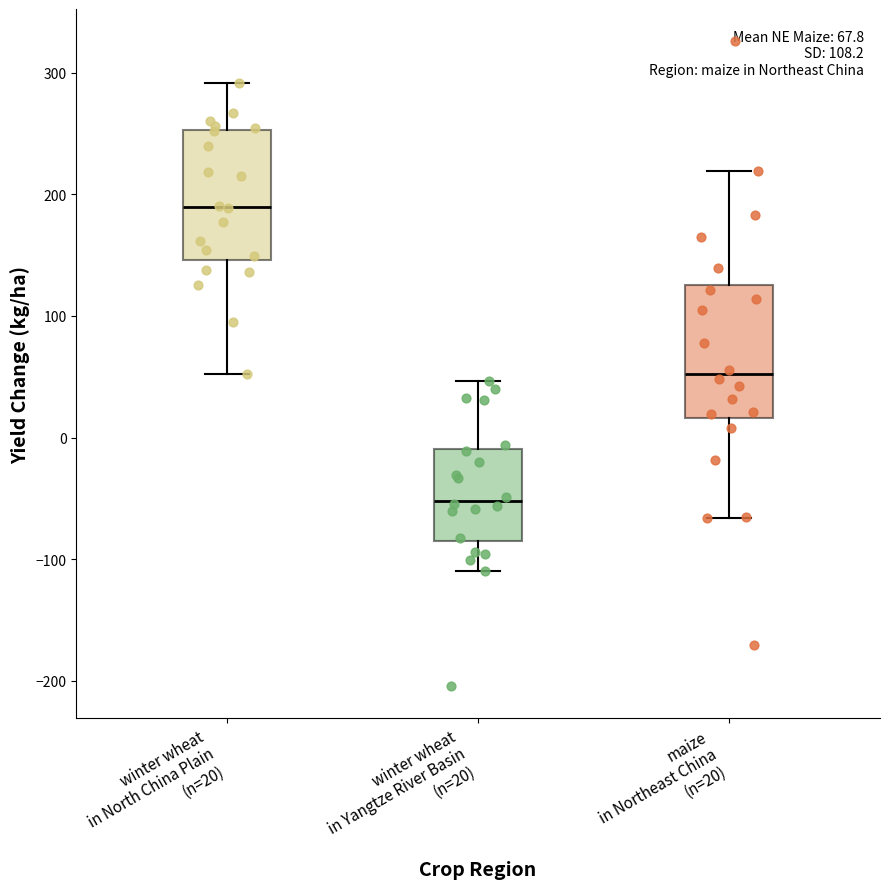

Which box has the highest median line?

winter wheat in North China Plain (n=20)